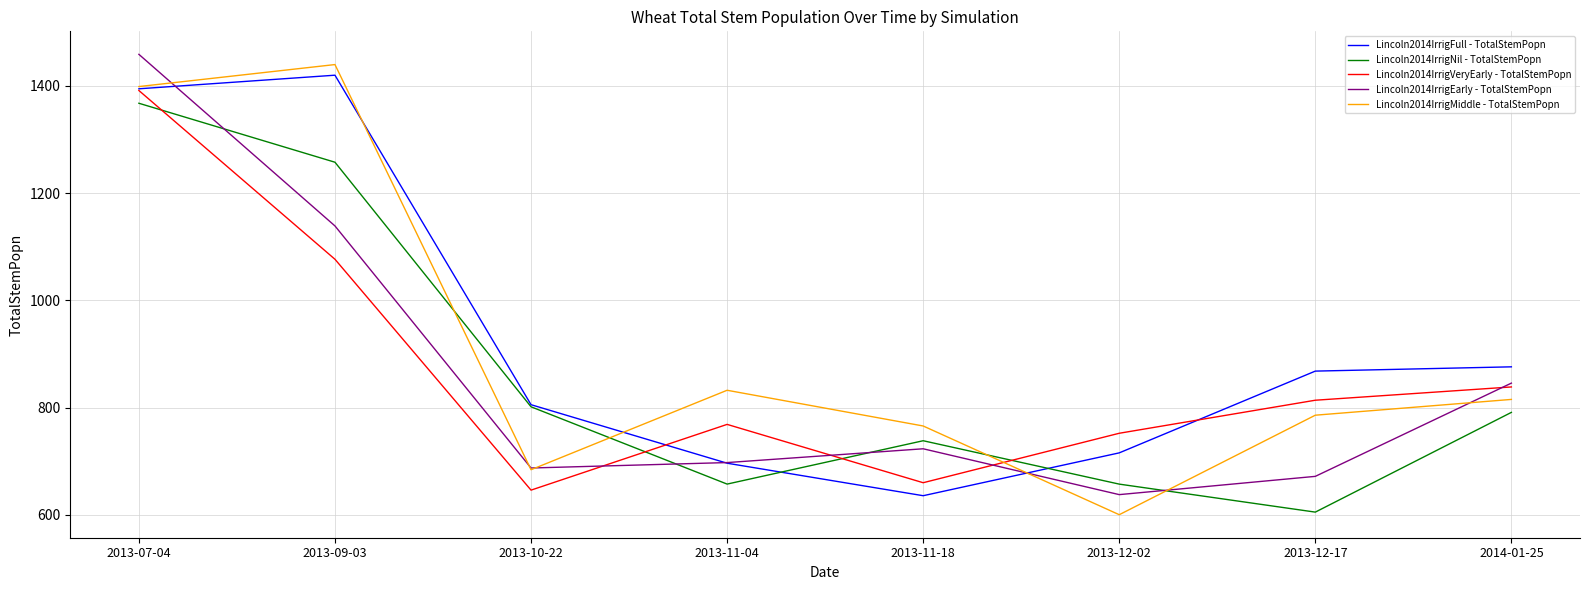

True or false: Lincoln2014IrrigVeryEarly - TotalStemPopn and Lincoln2014IrrigEarly - TotalStemPopn intersect in this chart.

True